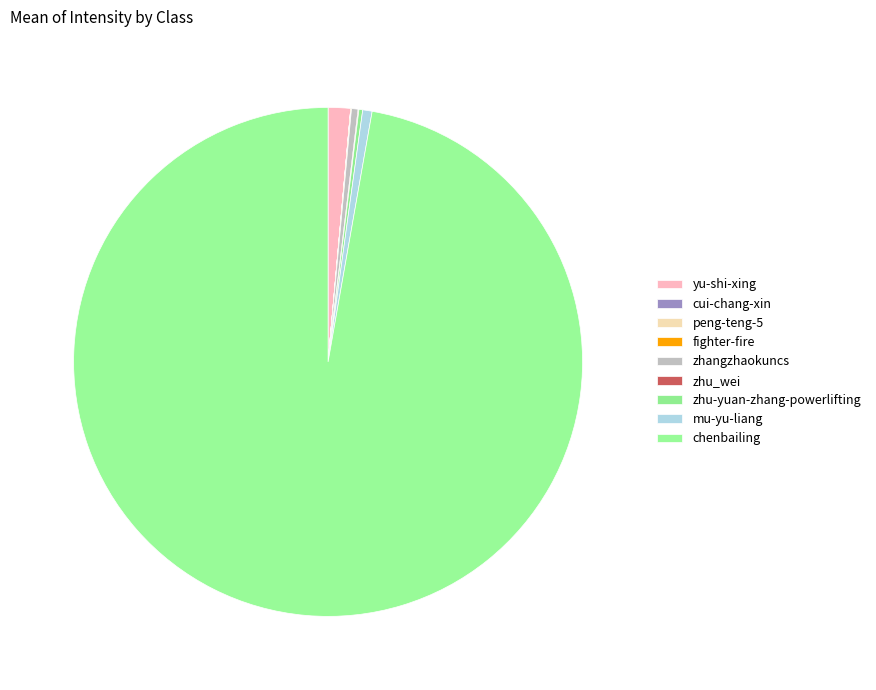

Rank the categories by value from lowest to highest.

peng-teng-5, cui-chang-xin, fighter-fire, zhu_wei, zhu-yuan-zhang-powerlifting, zhangzhaokuncs, mu-yu-liang, yu-shi-xing, chenbailing